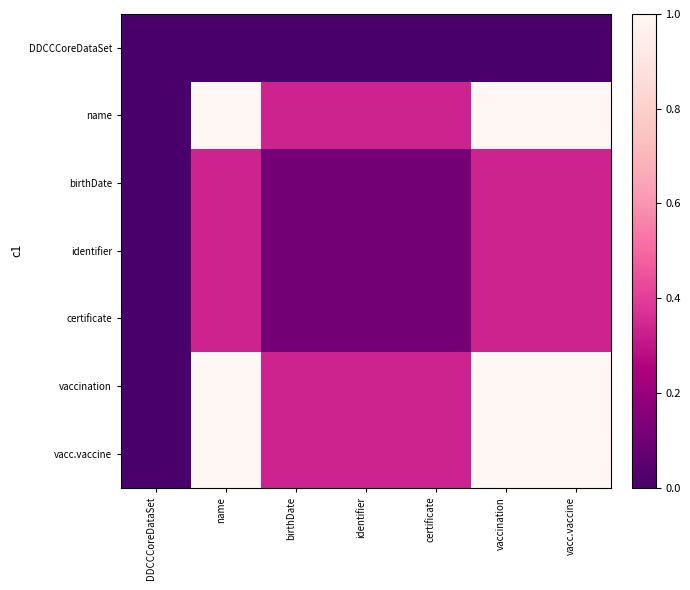

Count the number of categories in the chart.

7